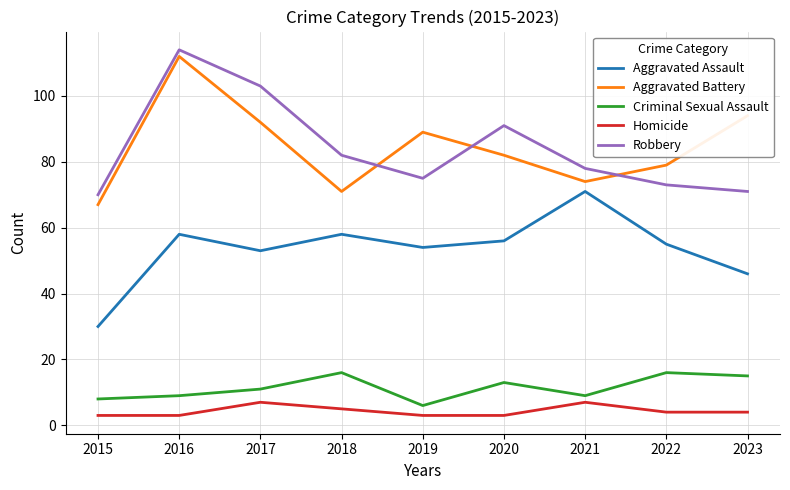

Where is the first local maximum for Robbery?

2016